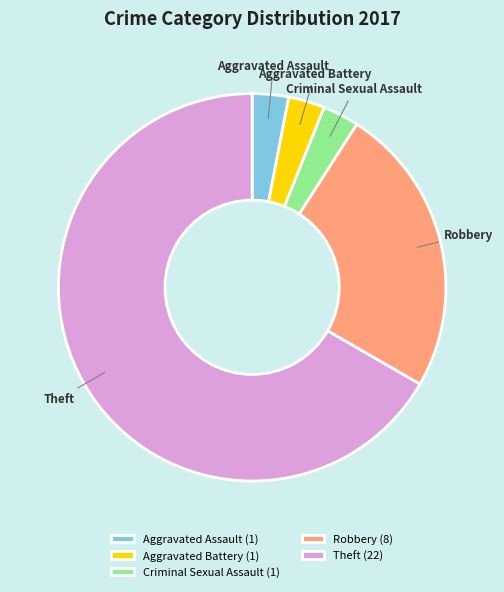

Between Theft and Aggravated Assault, which is larger?

Theft